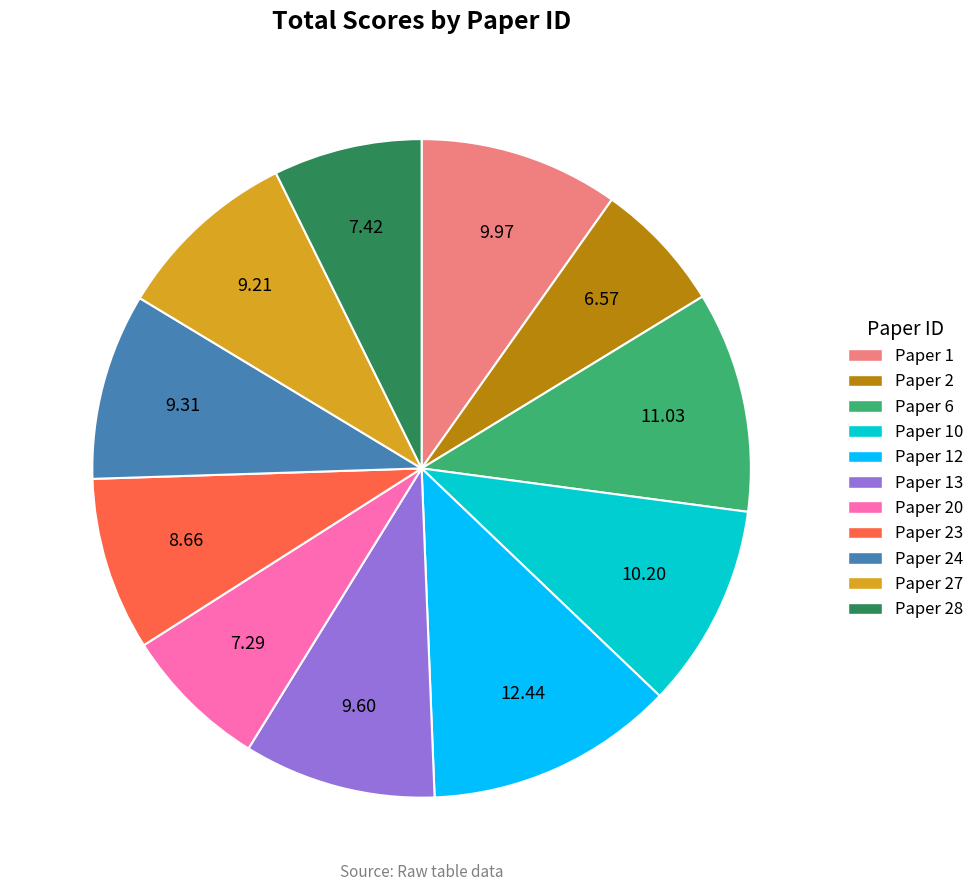

Is there any slice that represents more than half of the pie?

No